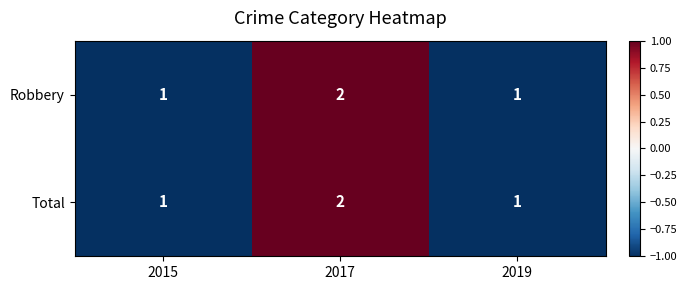

What is the sum of all Total values?

4